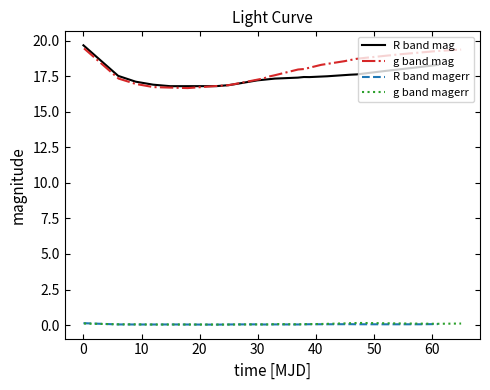

In R band mag, how many points are higher than both neighbors (excluding endpoints)?

1